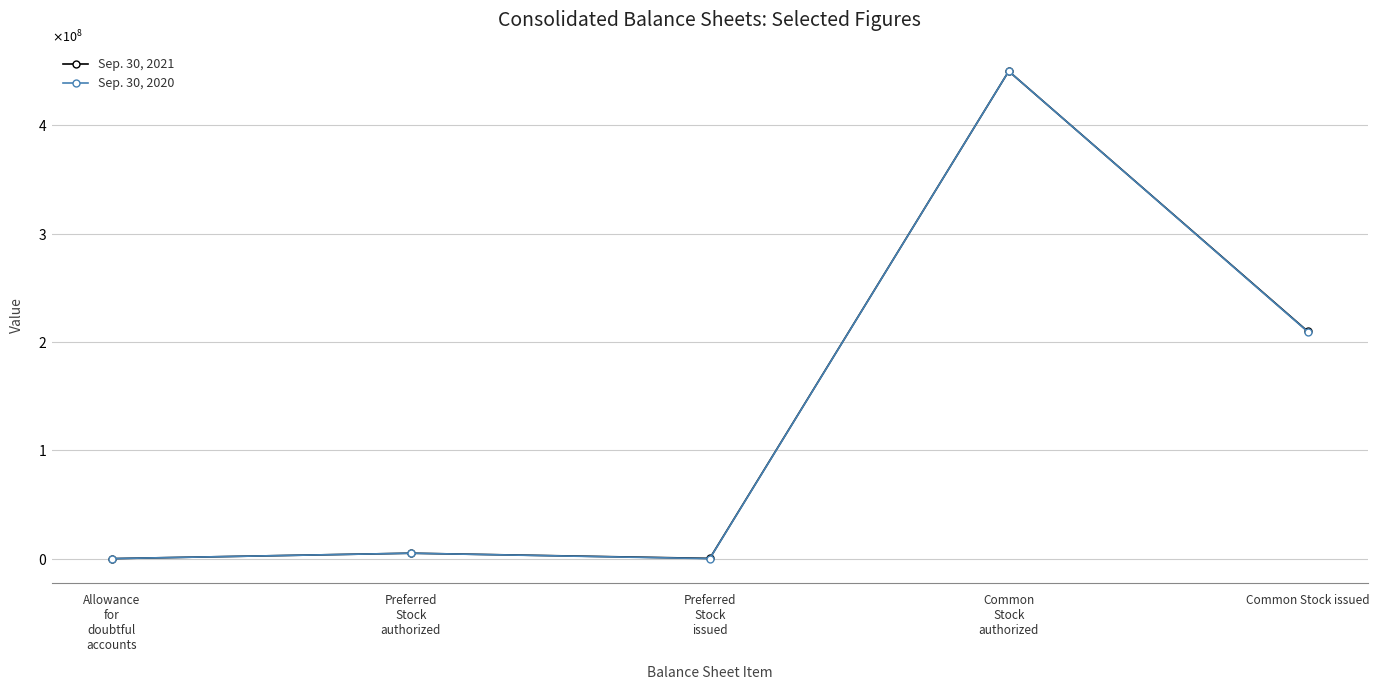

What are all the series names shown in the legend?

Sep. 30, 2021, Sep. 30, 2020